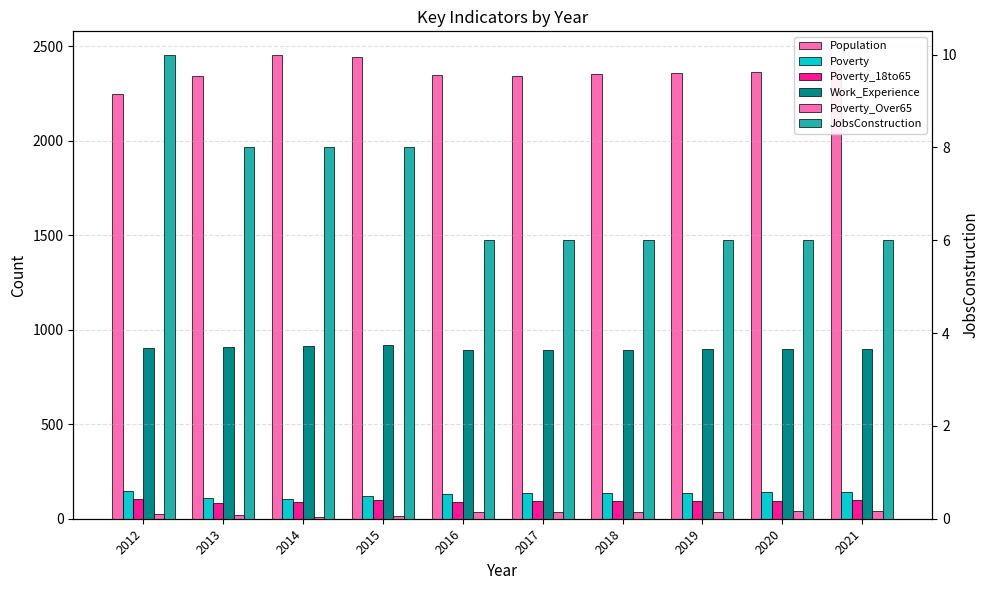

Is the value of JobsConstruction at 2019 greater than the value of Poverty_18to65 at 2016?

No